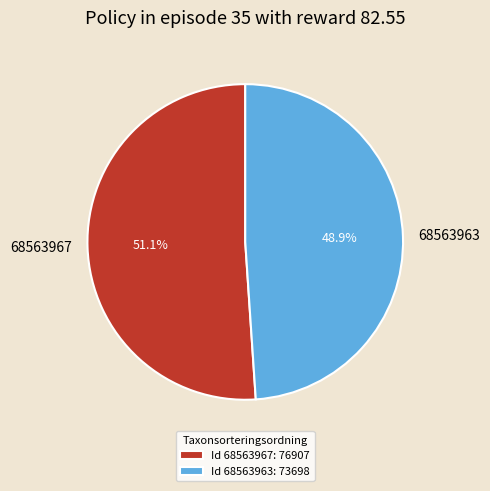

Rank the categories by value from lowest to highest.

68563963, 68563967